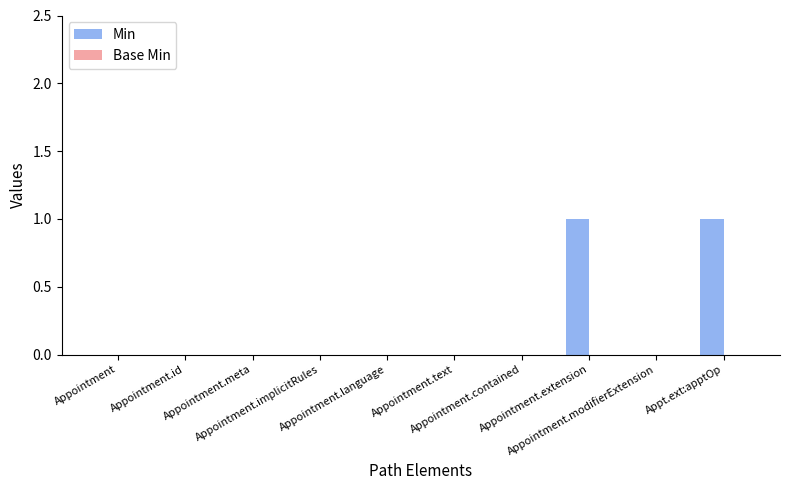

What is the maximum value shown in the chart?

1